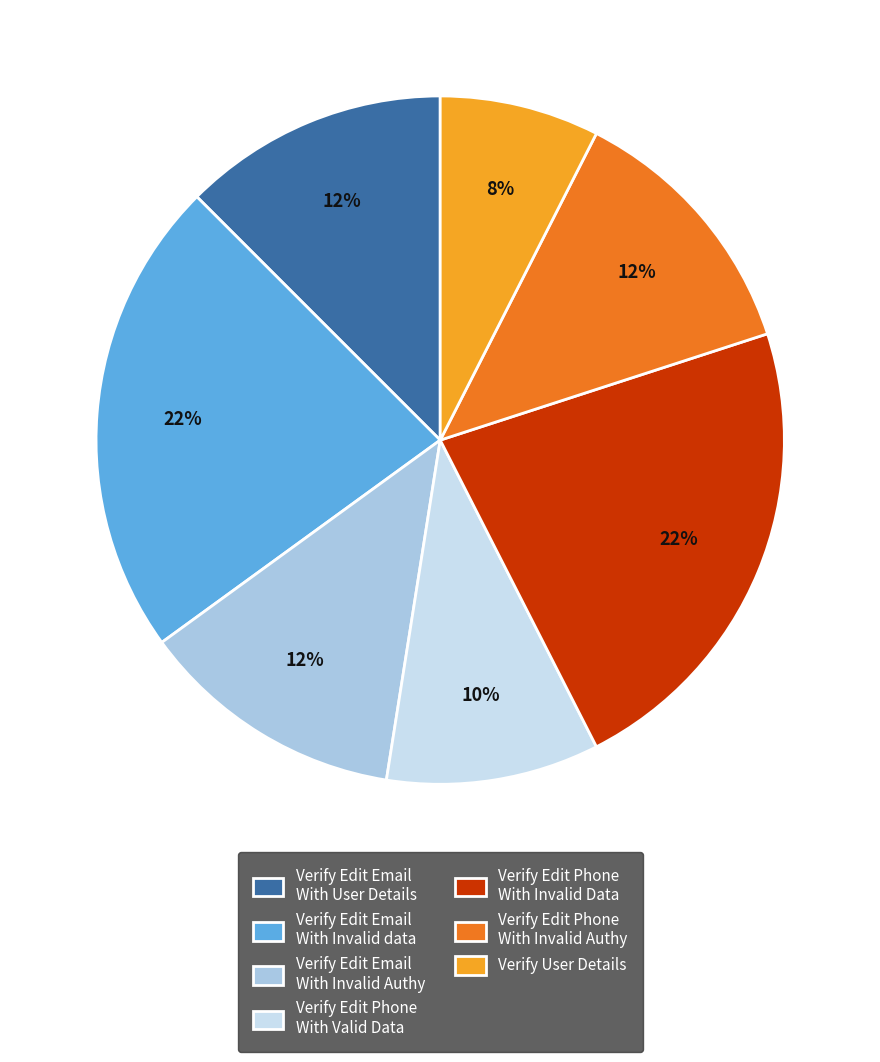

The Verify Edit Phone With Valid Data slice represents 10% of the pie. True or false?

True